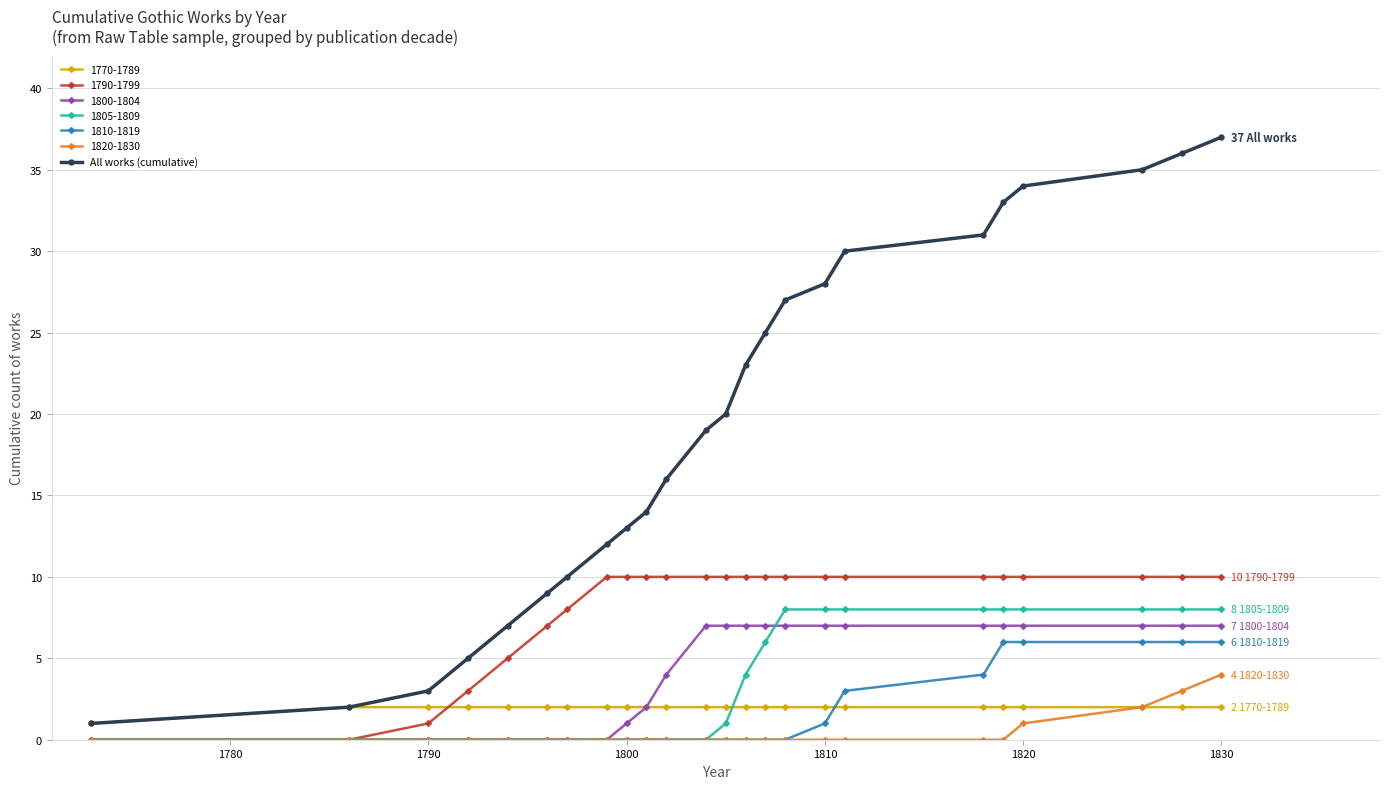

What is the value of the 1805-1809 point at the 22nd from the left?

8